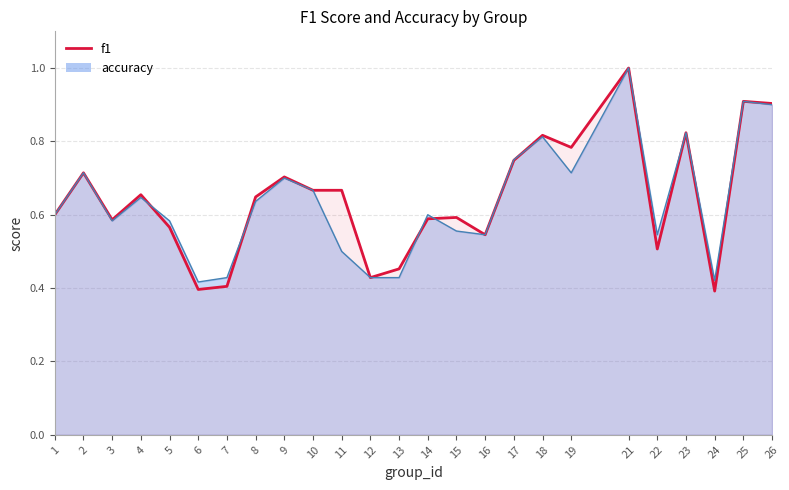

The chart shows a value of 0.7 at 9. True or false?

True